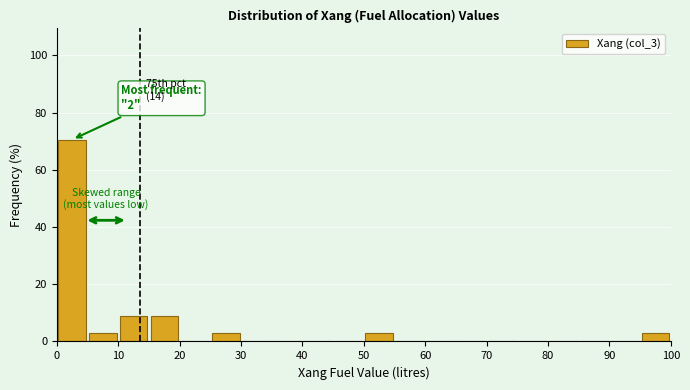

Which range on the x-axis has the tallest bar?

0 to 5